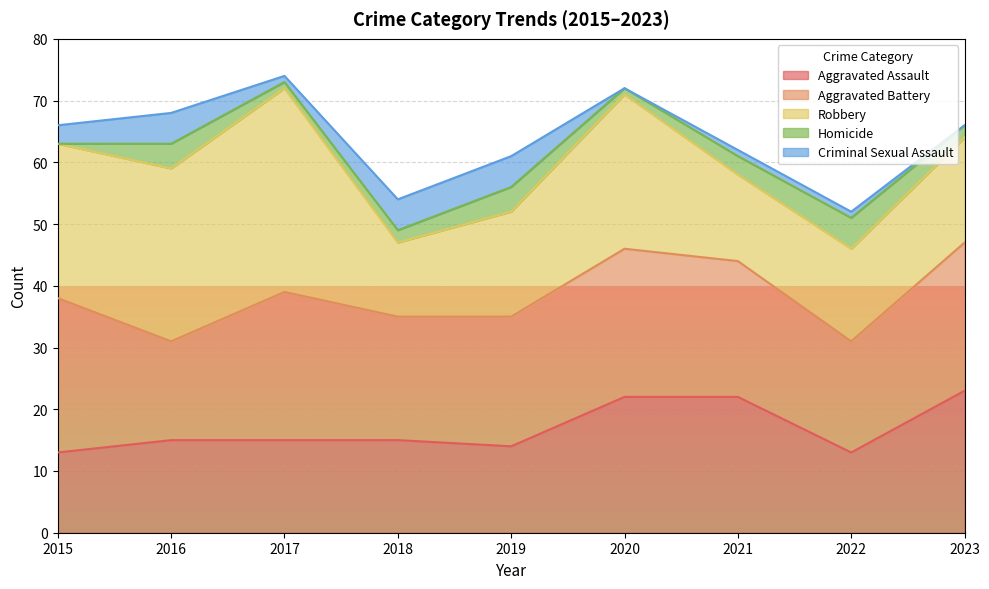

Which category has the highest value in the Robbery series?

2017